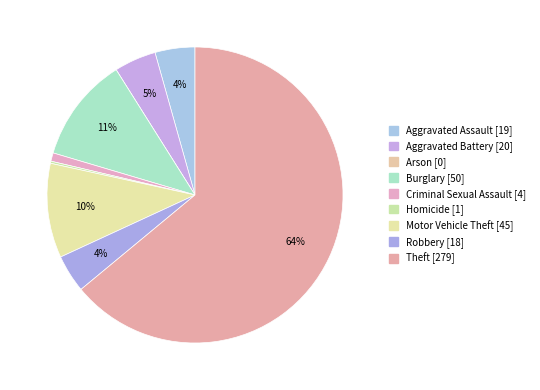

To the nearest percent, what is the combined percentage of Homicide and Motor Vehicle Theft?

11%